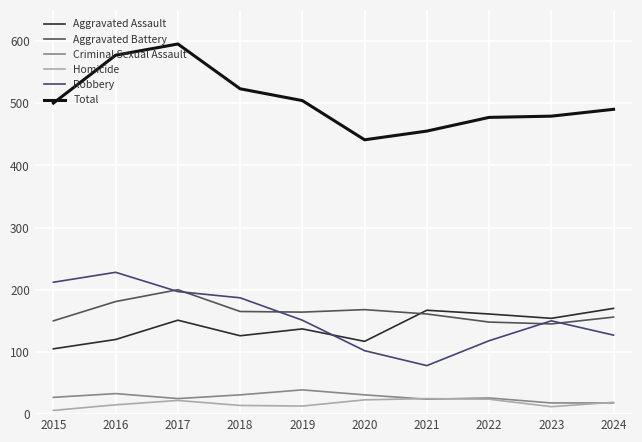

Between 2020 and 2023, which series saw the biggest shift?

Robbery